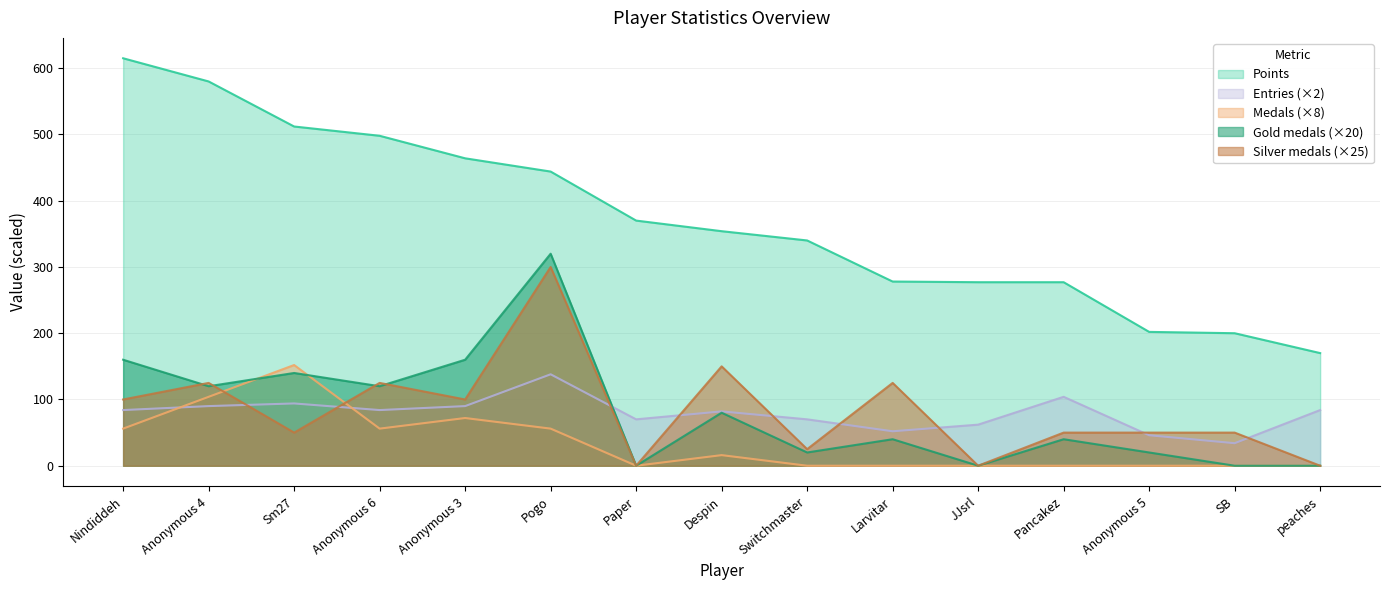

What are all the series names shown in the legend?

Points, Entries (×2), Medals (×8), Gold medals (×20), Silver medals (×25)